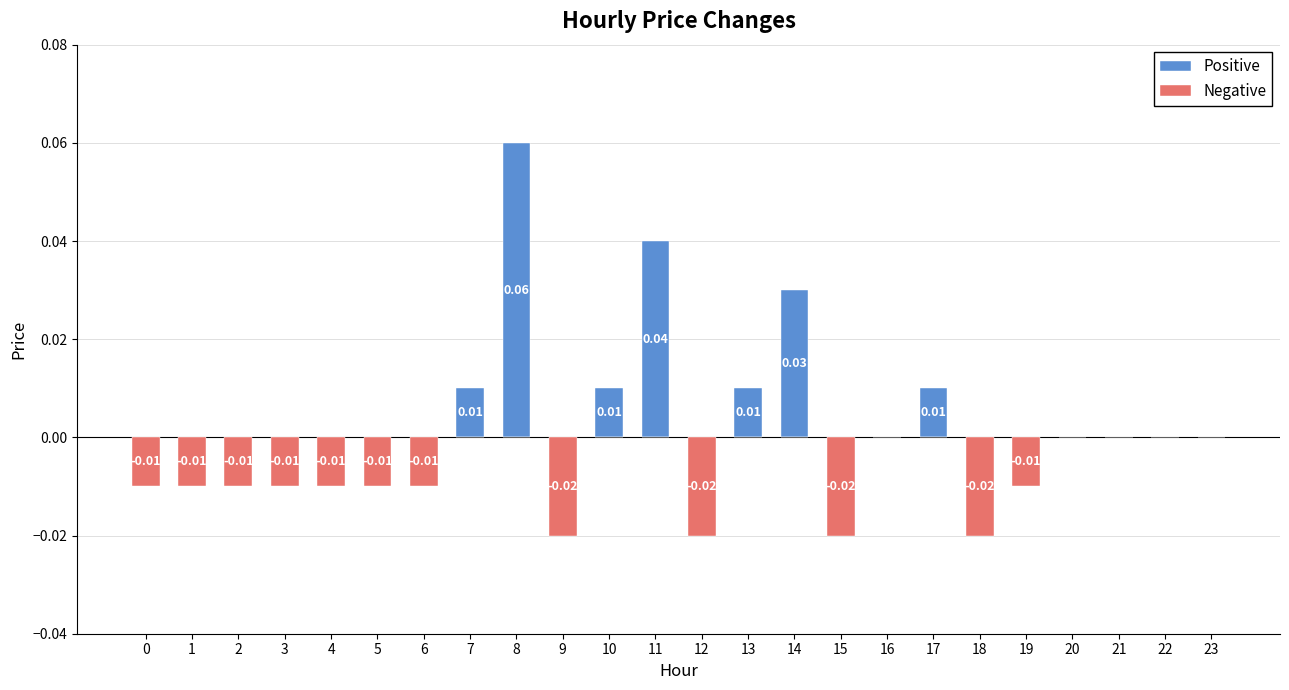

Which category has the lowest value in the Negative series?

9